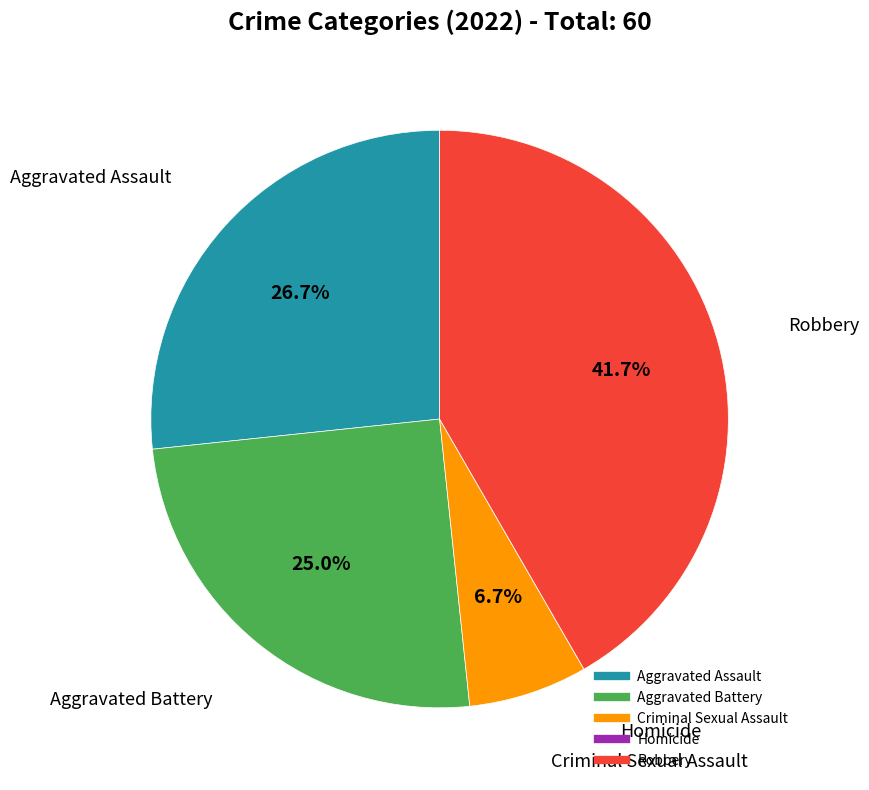

To the nearest percent, what portion does Aggravated Battery represent?

25%